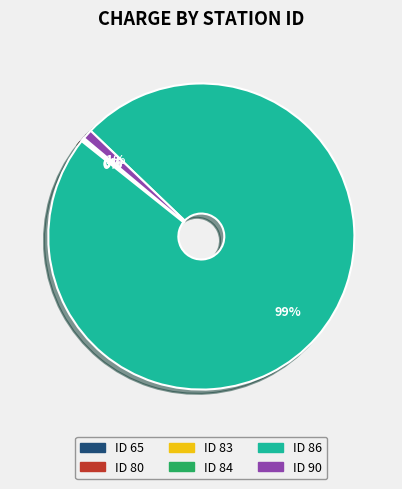

Which category has the biggest portion of the pie?

ID 86